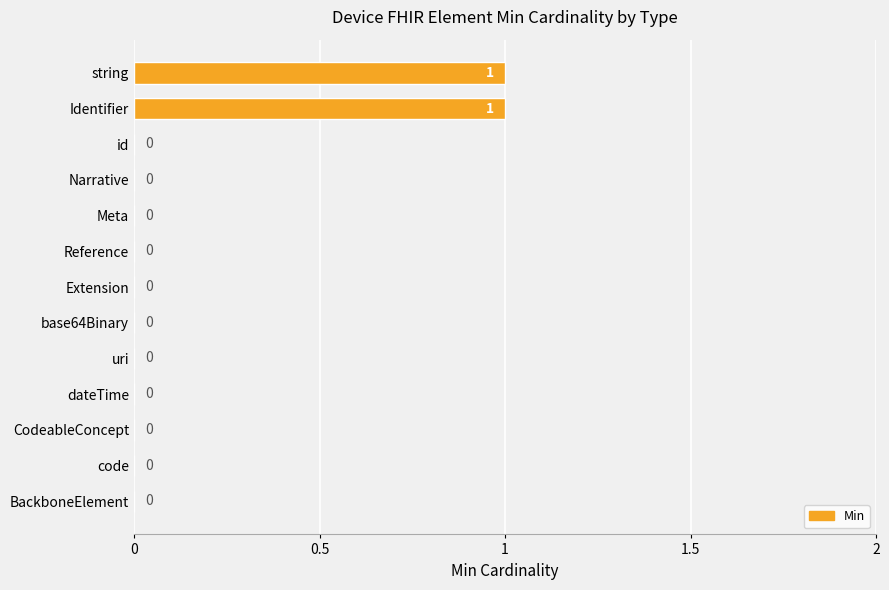

The chart shows a value of -1 at dateTime. True or false?

False